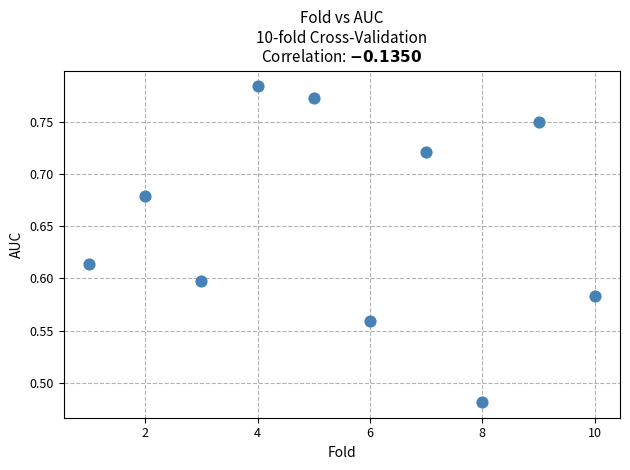

What is the range of X values (max minus min)?

9.0